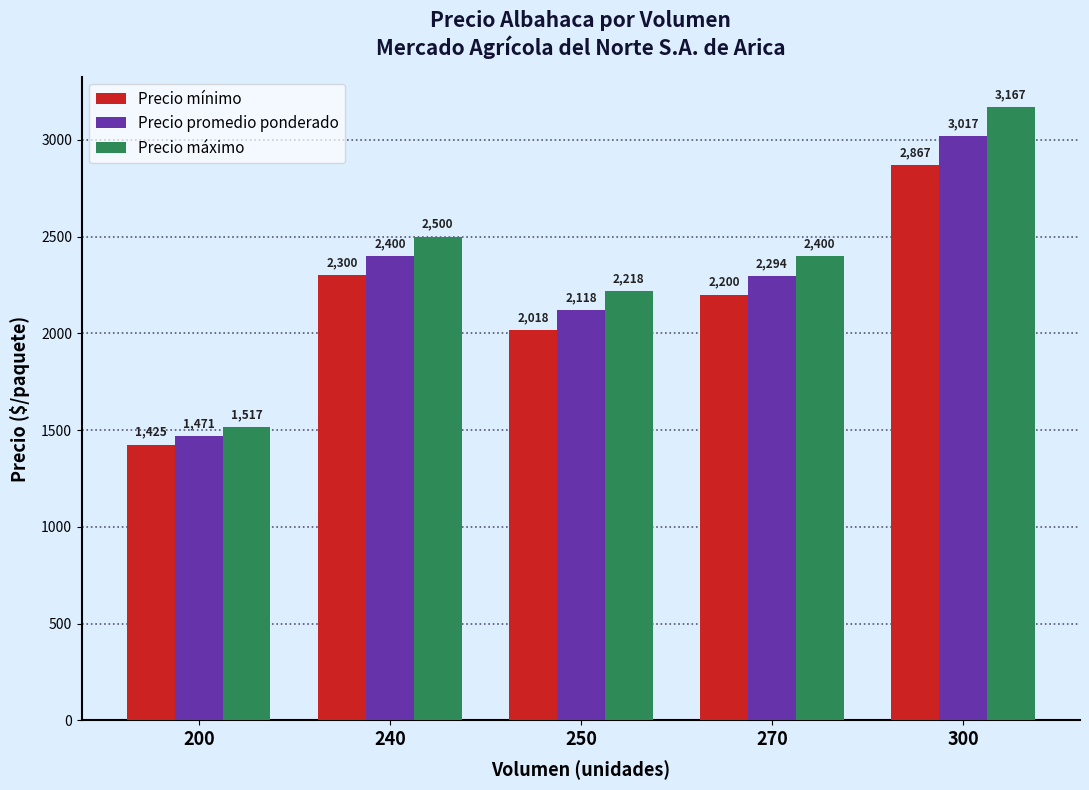

Is it true that Precio promedio ponderado equals 1471 at 200?

True